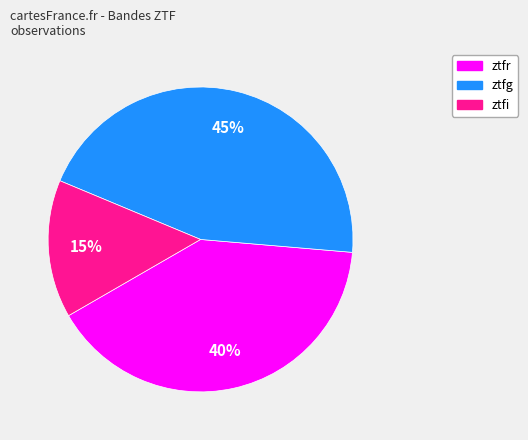

To the nearest percent, what is the combined percentage of ztfi and ztfr?

55%